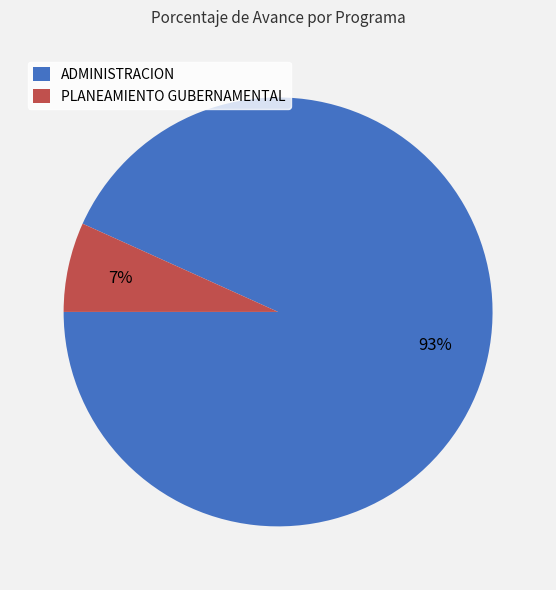

Is the sum of ADMINISTRACION and PLANEAMIENTO GUBERNAMENTAL greater than half?

Yes